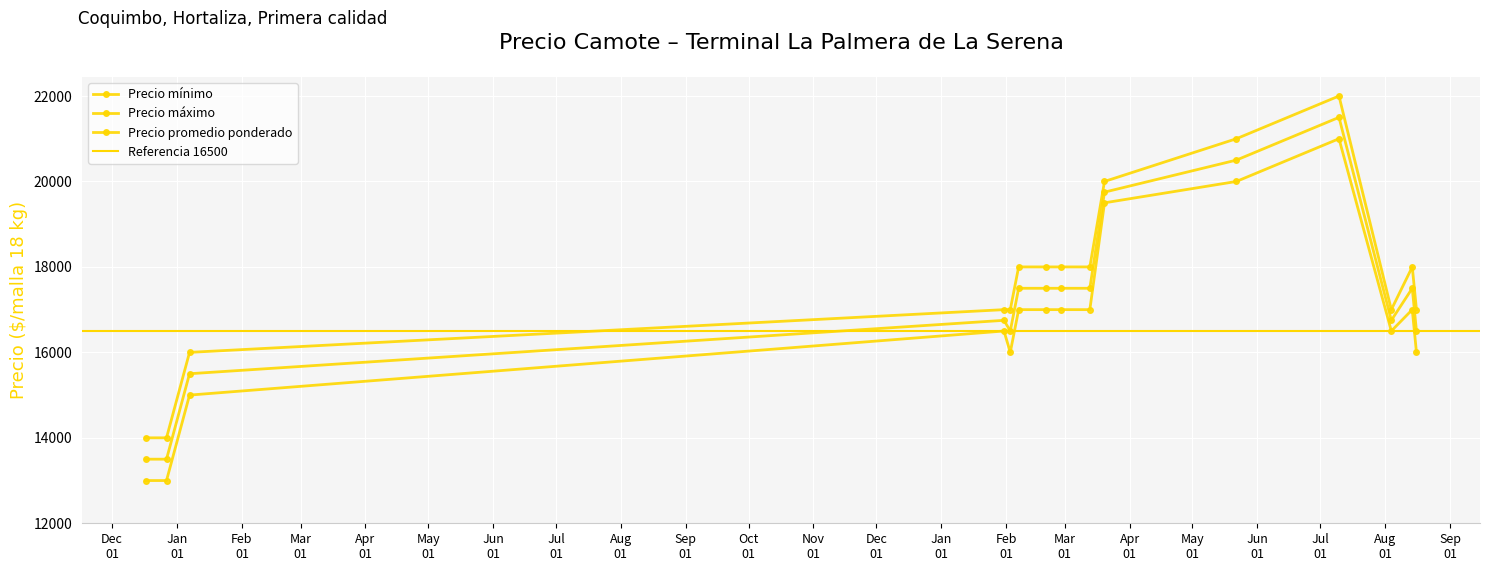

Read the Precio máximo value at 2023-03-20.

20000